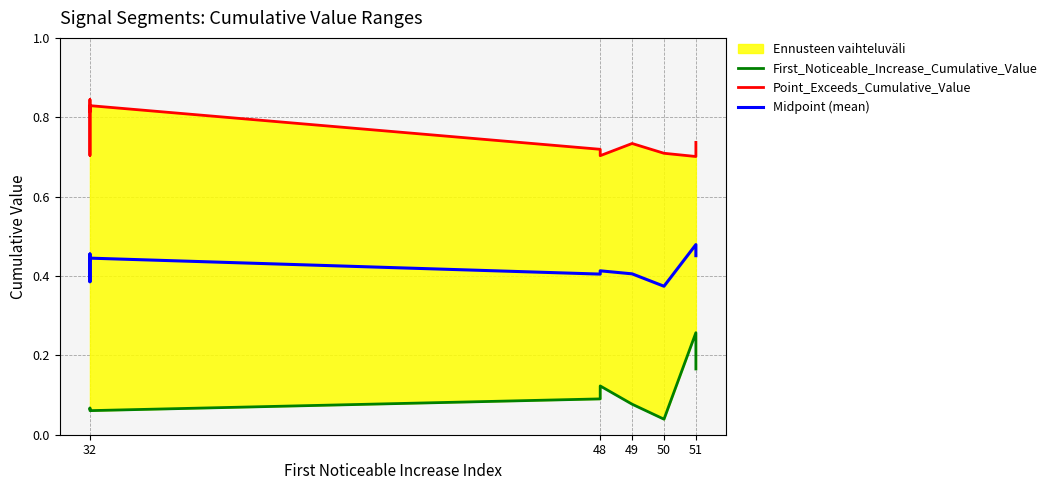

True or false: Point_Exceeds_Cumulative_Value has more than 2 points higher than both neighbors.

True